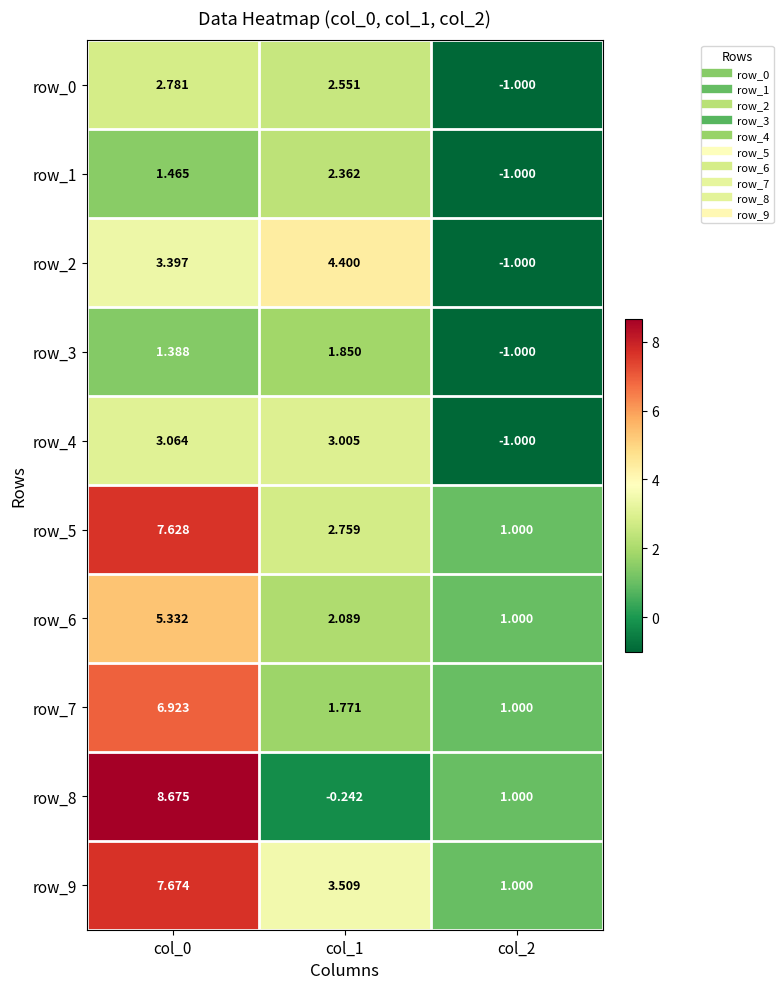

Is the value of row_8 at col_2 greater than the value of row_3 at col_1?

No